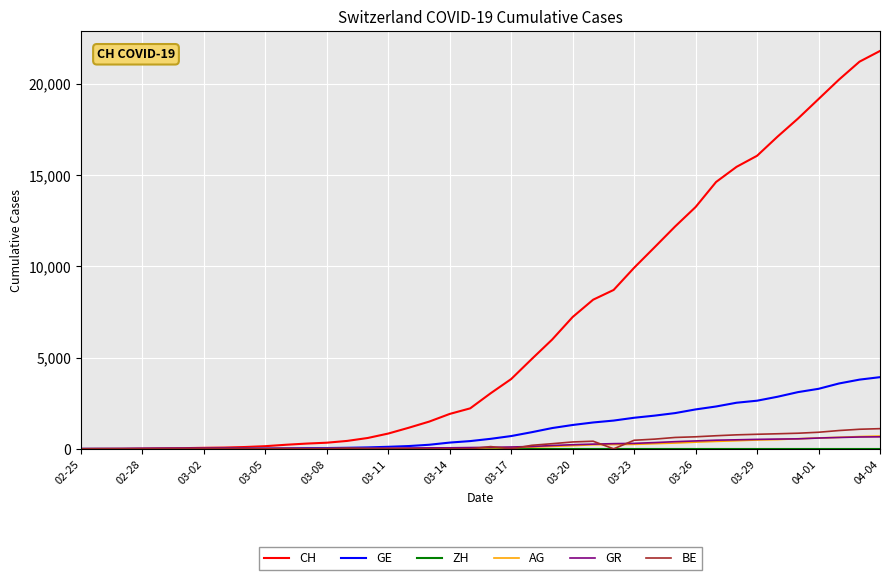

Which series has the largest total across all categories?

CH